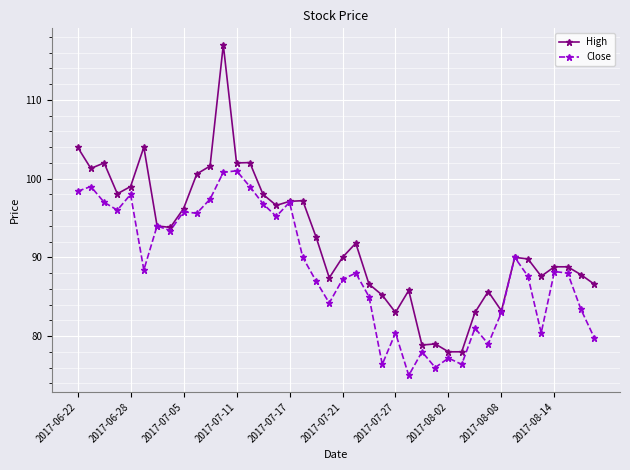

Rank the series by their average value, from highest to lowest.

High, Close